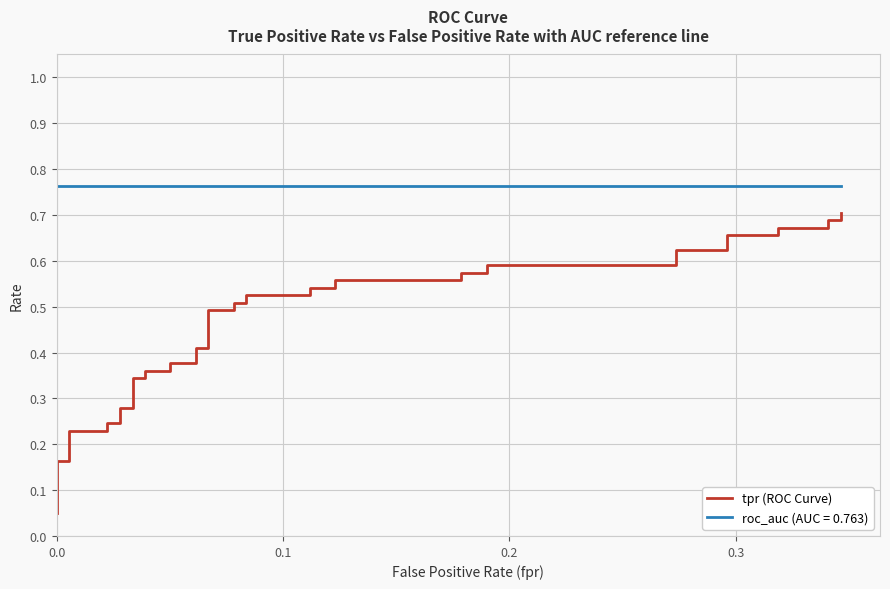

What is the sum of all values?

18.4